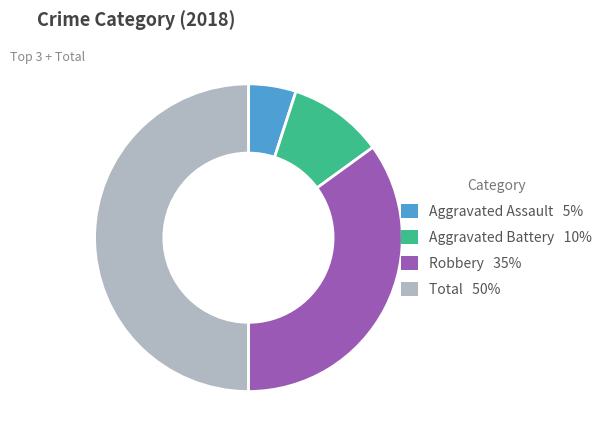

How many segments does this pie chart have?

4